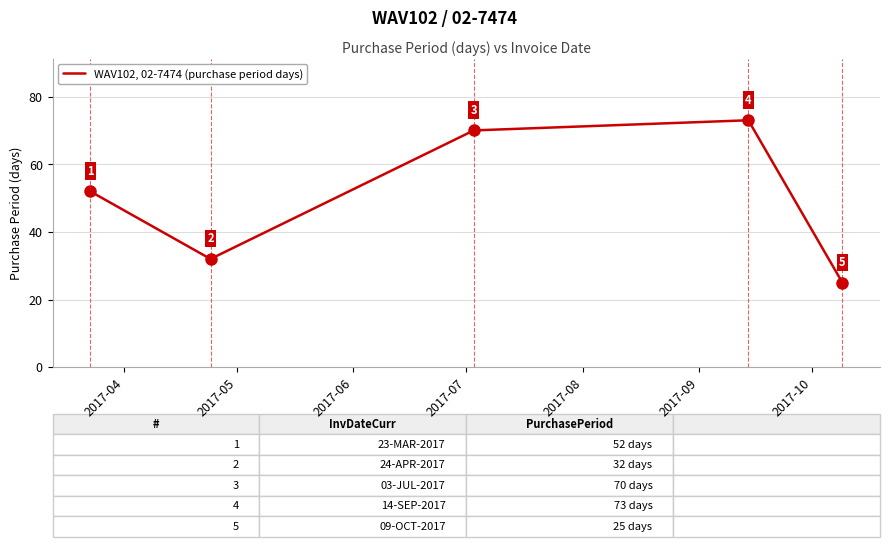

What is the sum of all values?

252